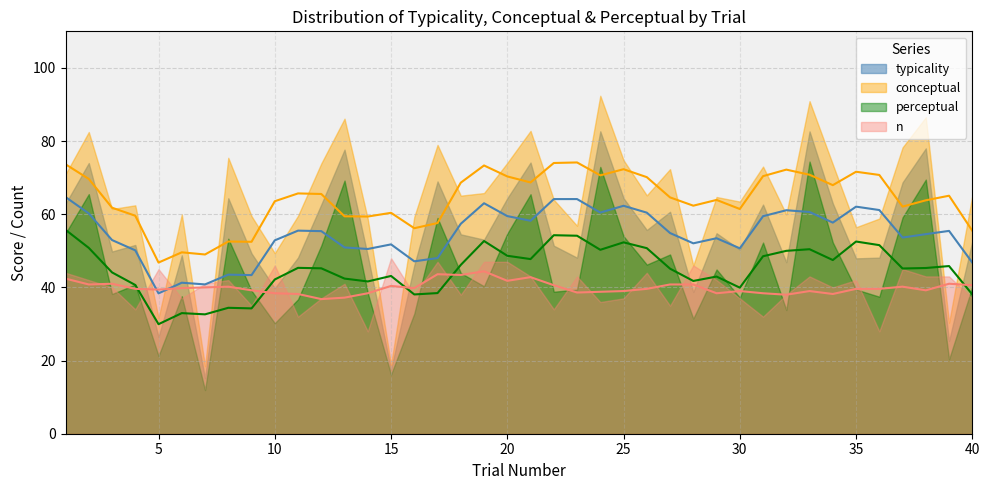

The value of typicality at 2 is 20.3. True or false?

False